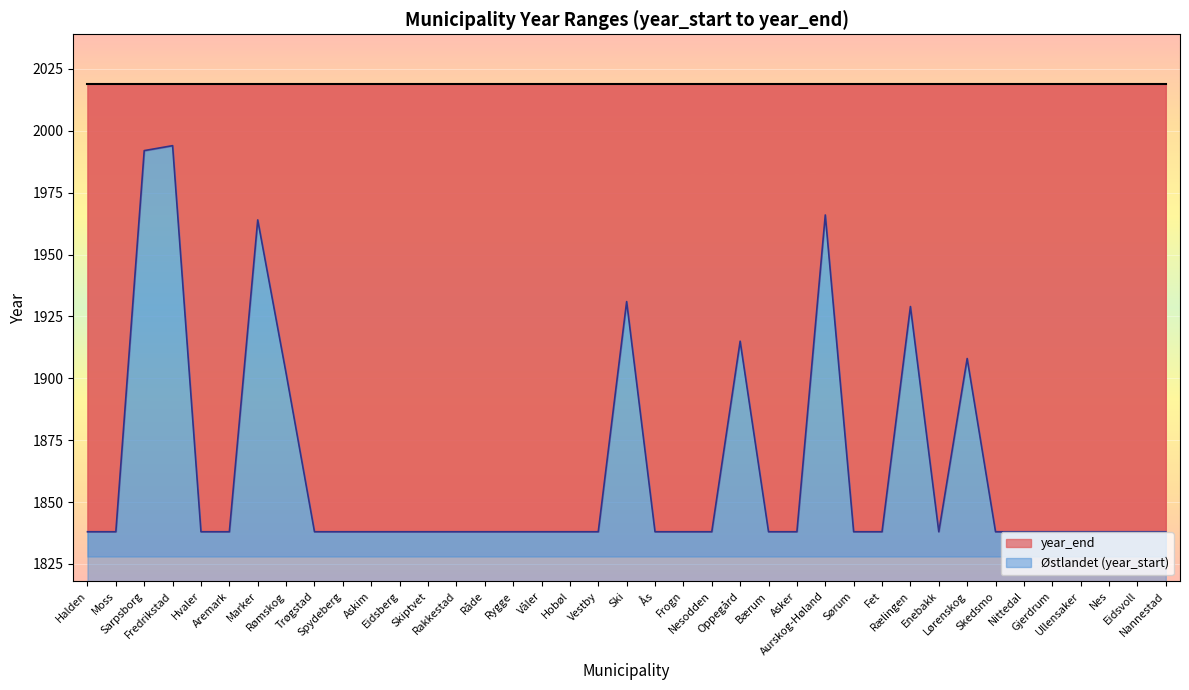

Which label corresponds to the largest value in the chart?

Fredrikstad